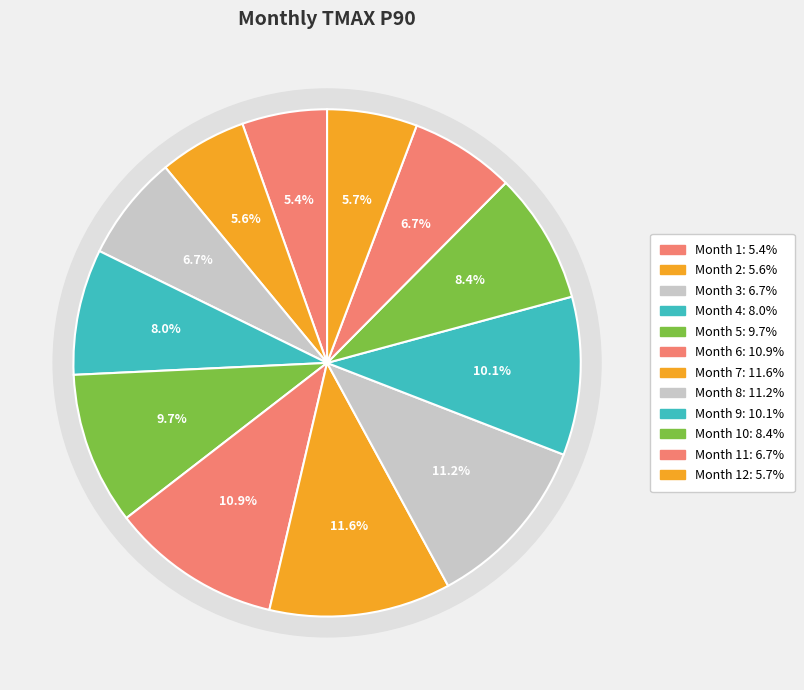

What is the smallest slice in the pie chart?

1